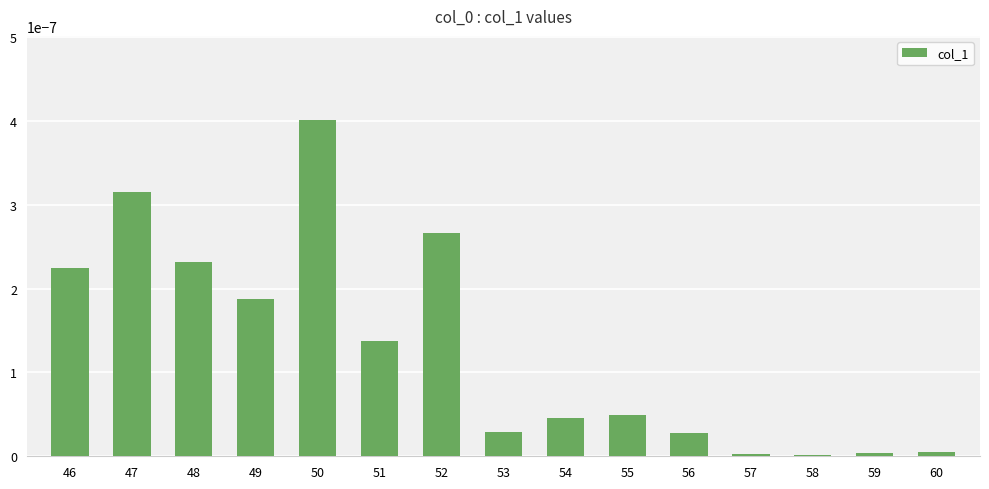

Between 52 and 54, which is larger?

52